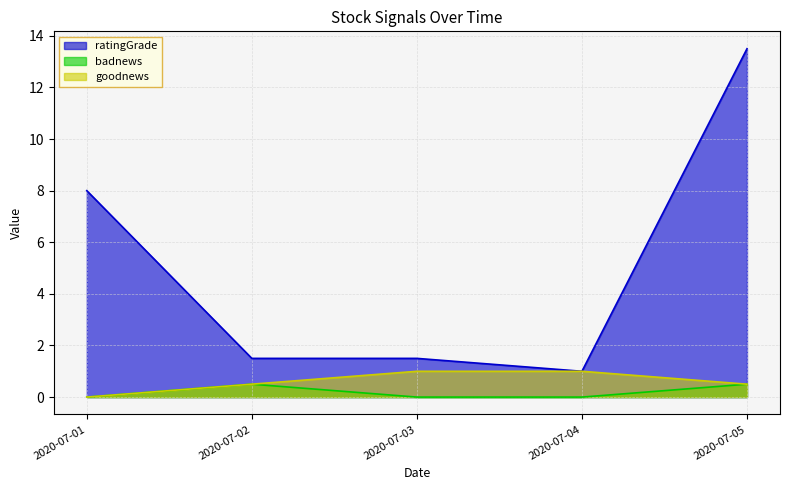

What is the value of the goodnews point at the 3rd from the left?

1.0